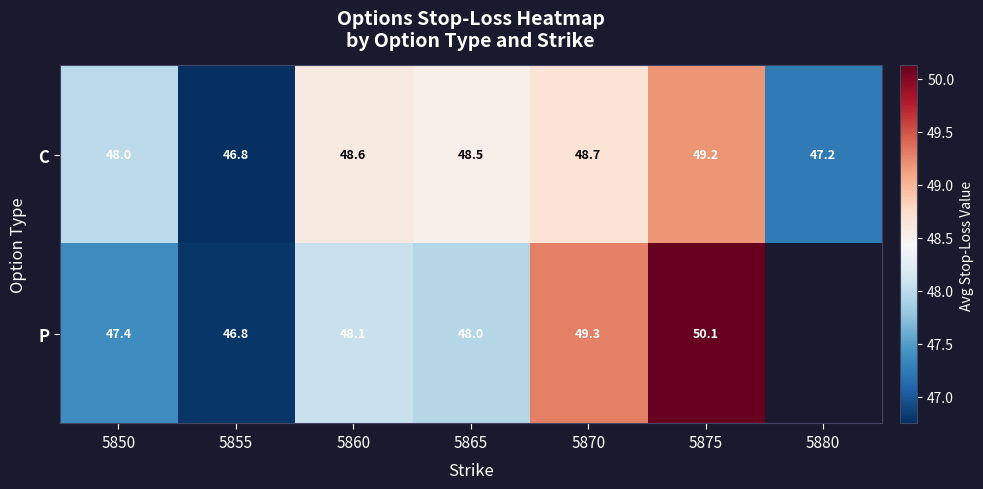

What is the difference between the highest and lowest values at 5865?

0.5